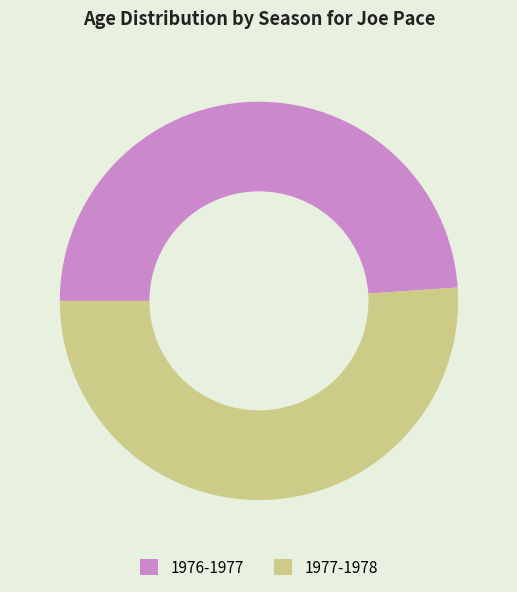

Which slice is the largest?

1977-1978